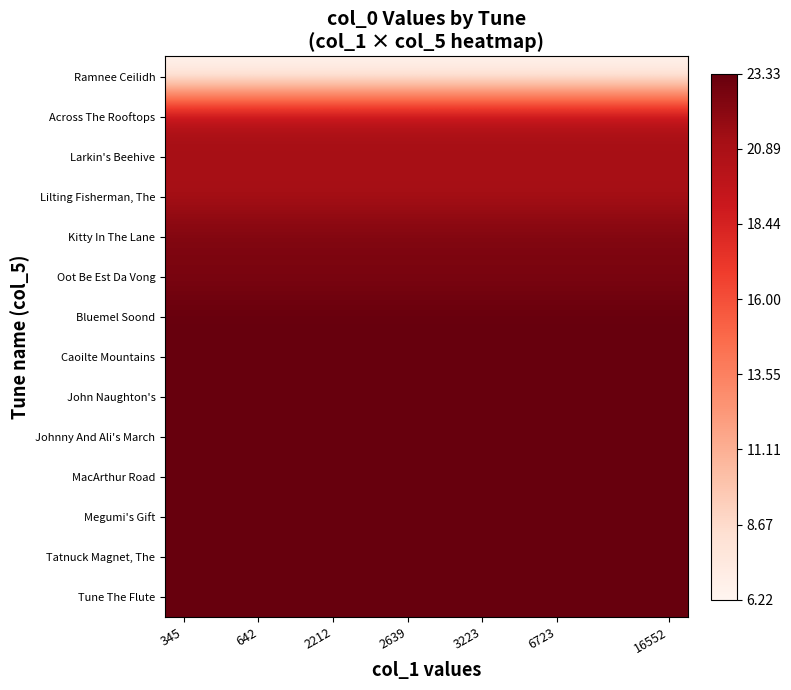

At which category is the sum across all series the highest?

345